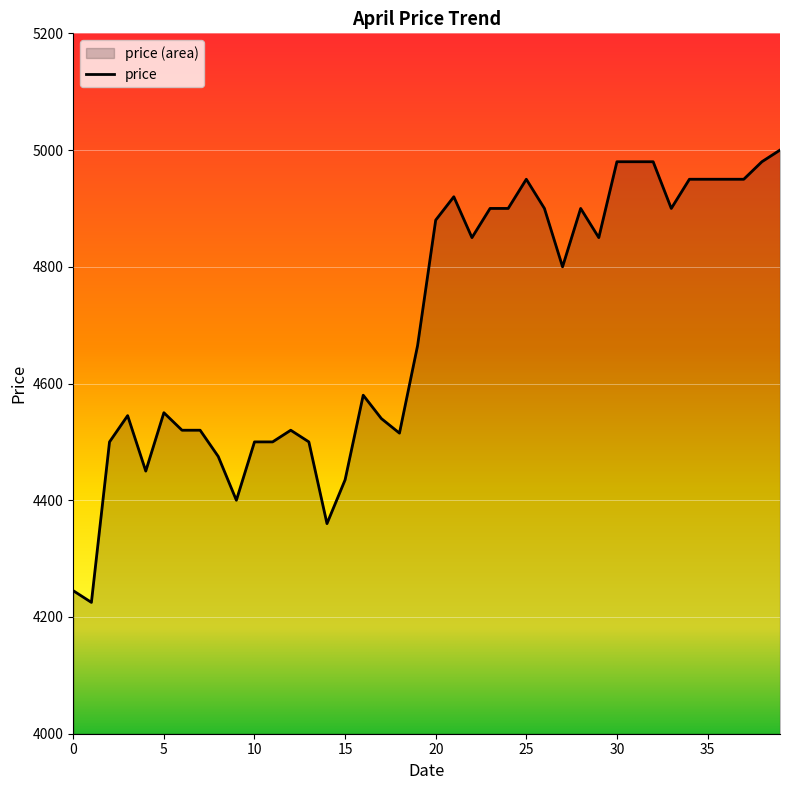

Is it true that the value at 5 is 8079?

False